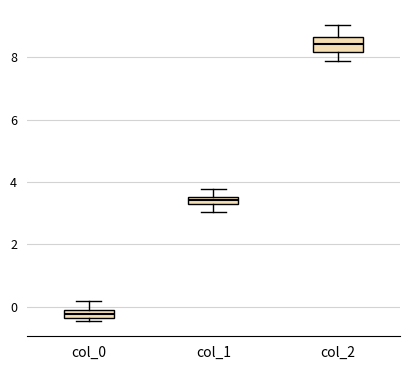

Where is the upper edge of the box for col_1 on the y-axis? The values are not printed on the chart, so give them approximately, as read against the axis.

3.6